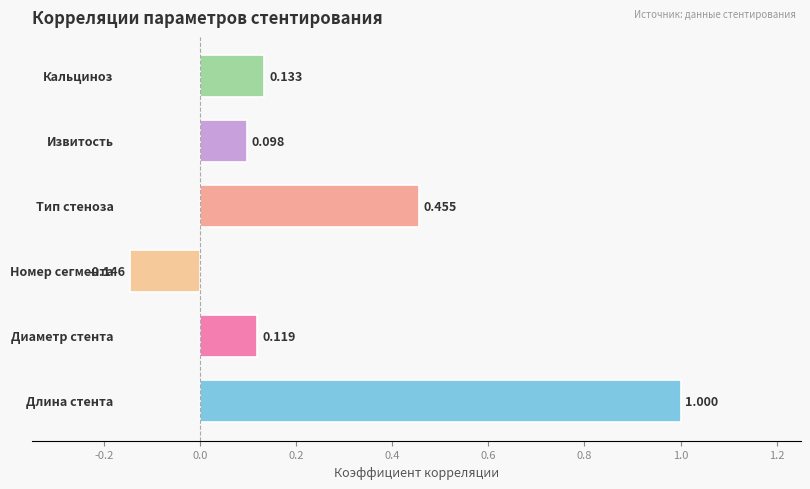

Are the bars horizontal?

Yes